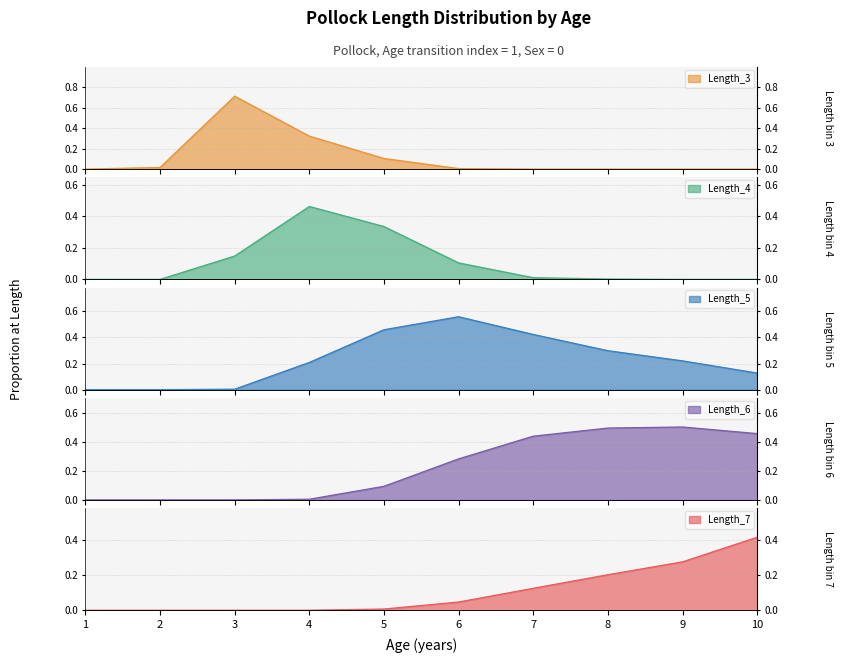

Which has a higher value, 4 or 5?

4